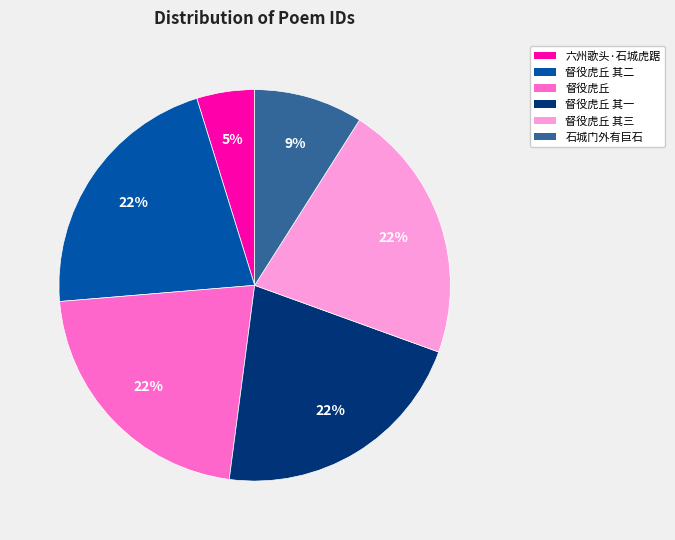

To the nearest percent, what is the difference between the largest and smallest slice percentages?

17%